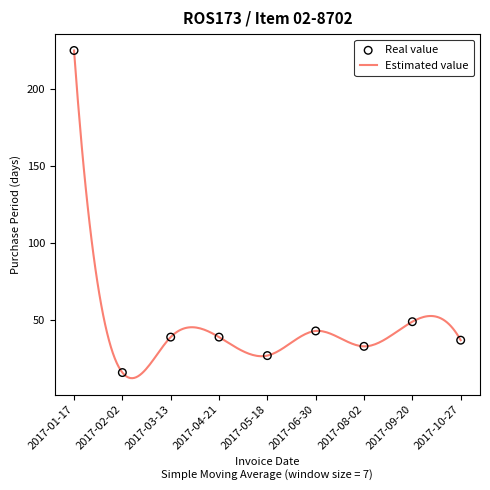

What is the change in value from 2017-02-02 to 2017-10-27?

+21